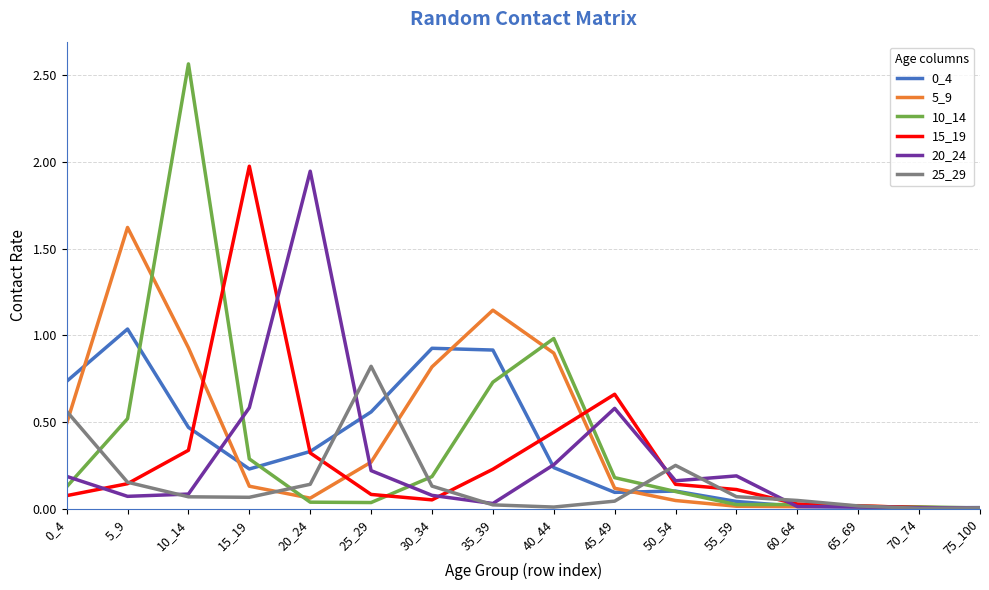

At which label does 15_19 reach its peak?

15_19